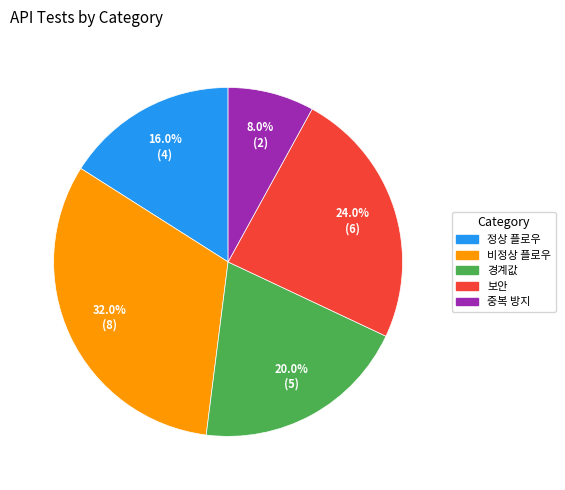

Does any single category account for the majority?

No